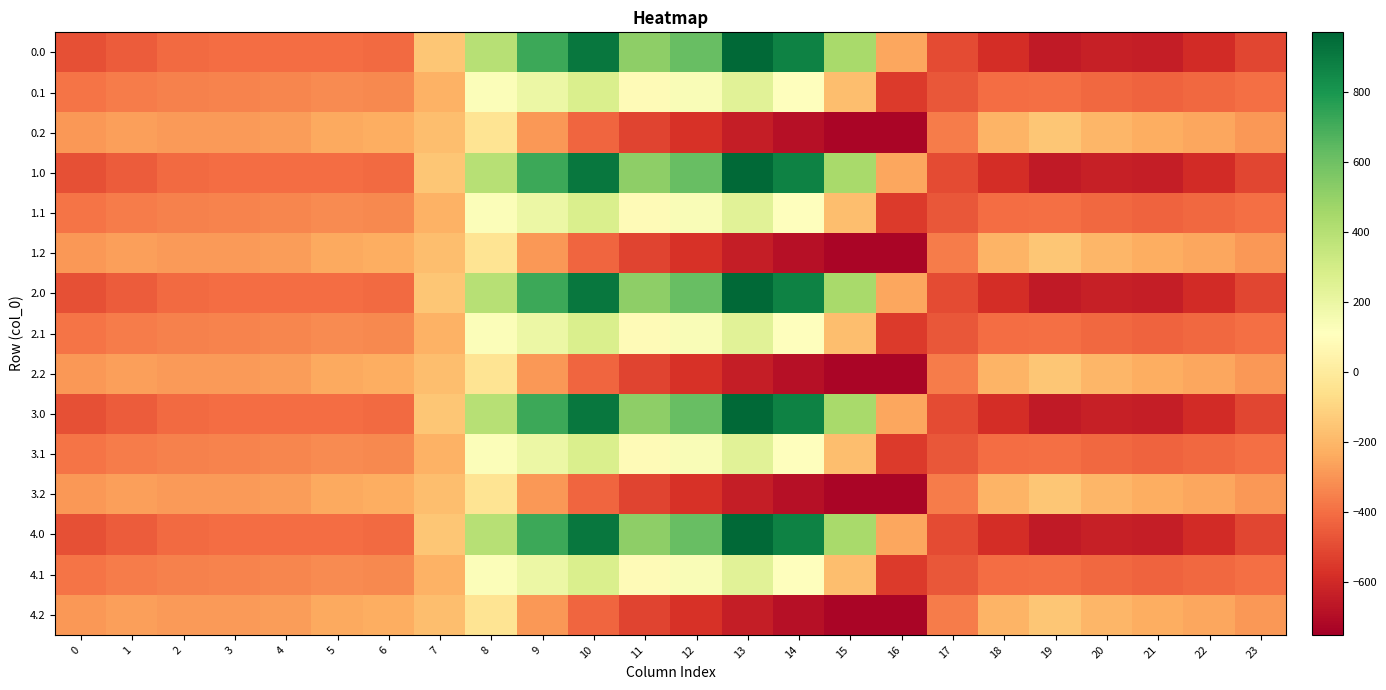

Reading right to left, extract all data points from this chart.

0.0: 23=-511.3	22=-592.3	21=-638.4	20=-629.9	19=-649.2	18=-586.7	17=-494.8	16=-250.9	15=443.0	14=870.3	13=962.7	12=619.4	11=516.0	10=916.2	9=716.9	8=395.3	7=-150.1	6=-408.0	5=-403.8	4=-404.9	3=-404.4	2=-410.3	1=-449.5	0=-482.0
0.1: 23=-399.4	22=-419.9	21=-432.4	20=-414.5	19=-400.2	18=-405.4	17=-466.6	16=-547.3	15=-173.1	14=113.7	13=241.5	12=134.6	11=87.0	10=274.1	9=191.1	8=125.2	7=-217.1	6=-332.2	5=-325.7	4=-339.6	3=-342.7	2=-347.9	1=-361.1	0=-384.6
0.2: 23=-287.5	22=-247.4	21=-226.4	20=-199.2	19=-151.0	18=-210.0	17=-362.4	16=-726.6	15=-725.8	14=-687.4	13=-640.4	12=-571.2	11=-520.6	10=-423.5	9=-288.5	8=-35.3	7=-176.6	6=-228.8	5=-245.0	4=-274.4	3=-281.0	2=-285.5	1=-272.7	0=-287.1
1.0: 23=-511.3	22=-592.3	21=-638.4	20=-629.9	19=-649.2	18=-586.7	17=-494.8	16=-250.9	15=443.0	14=870.3	13=962.7	12=619.4	11=516.0	10=916.2	9=716.9	8=395.3	7=-150.1	6=-408.0	5=-403.8	4=-404.9	3=-404.4	2=-410.3	1=-449.5	0=-482.0
1.1: 23=-399.4	22=-419.9	21=-432.4	20=-414.5	19=-400.2	18=-405.4	17=-466.6	16=-547.3	15=-173.1	14=113.7	13=241.5	12=134.6	11=87.0	10=274.1	9=191.1	8=125.2	7=-217.1	6=-332.2	5=-325.7	4=-339.6	3=-342.7	2=-347.9	1=-361.1	0=-384.6
1.2: 23=-287.5	22=-247.4	21=-226.4	20=-199.2	19=-151.0	18=-210.0	17=-362.4	16=-726.6	15=-725.8	14=-687.4	13=-640.4	12=-571.2	11=-520.6	10=-423.5	9=-288.5	8=-35.3	7=-176.6	6=-228.8	5=-245.0	4=-274.4	3=-281.0	2=-285.5	1=-272.7	0=-287.1
2.0: 23=-511.3	22=-592.3	21=-638.4	20=-629.9	19=-649.2	18=-586.7	17=-494.8	16=-250.9	15=443.0	14=870.3	13=962.7	12=619.4	11=516.0	10=916.2	9=716.9	8=395.3	7=-150.1	6=-408.0	5=-403.8	4=-404.9	3=-404.4	2=-410.3	1=-449.5	0=-482.0
2.1: 23=-399.4	22=-419.9	21=-432.4	20=-414.5	19=-400.2	18=-405.4	17=-466.6	16=-547.3	15=-173.1	14=113.7	13=241.5	12=134.6	11=87.0	10=274.1	9=191.1	8=125.2	7=-217.1	6=-332.2	5=-325.7	4=-339.6	3=-342.7	2=-347.9	1=-361.1	0=-384.6
2.2: 23=-287.5	22=-247.4	21=-226.4	20=-199.2	19=-151.0	18=-210.0	17=-362.4	16=-726.6	15=-725.8	14=-687.4	13=-640.4	12=-571.2	11=-520.6	10=-423.5	9=-288.5	8=-35.3	7=-176.6	6=-228.8	5=-245.0	4=-274.4	3=-281.0	2=-285.5	1=-272.7	0=-287.1
3.0: 23=-511.3	22=-592.3	21=-638.4	20=-629.9	19=-649.2	18=-586.7	17=-494.8	16=-250.9	15=443.0	14=870.3	13=962.7	12=619.4	11=516.0	10=916.2	9=716.9	8=395.3	7=-150.1	6=-408.0	5=-403.8	4=-404.9	3=-404.4	2=-410.3	1=-449.5	0=-482.0
3.1: 23=-399.4	22=-419.9	21=-432.4	20=-414.5	19=-400.2	18=-405.4	17=-466.6	16=-547.3	15=-173.1	14=113.7	13=241.5	12=134.6	11=87.0	10=274.1	9=191.1	8=125.2	7=-217.1	6=-332.2	5=-325.7	4=-339.6	3=-342.7	2=-347.9	1=-361.1	0=-384.6
3.2: 23=-287.5	22=-247.4	21=-226.4	20=-199.2	19=-151.0	18=-210.0	17=-362.4	16=-726.6	15=-725.8	14=-687.4	13=-640.4	12=-571.2	11=-520.6	10=-423.5	9=-288.5	8=-35.3	7=-176.6	6=-228.8	5=-245.0	4=-274.4	3=-281.0	2=-285.5	1=-272.7	0=-287.1
4.0: 23=-511.3	22=-592.3	21=-638.4	20=-629.9	19=-649.2	18=-586.7	17=-494.8	16=-250.9	15=443.0	14=870.3	13=962.7	12=619.4	11=516.0	10=916.2	9=716.9	8=395.3	7=-150.1	6=-408.0	5=-403.8	4=-404.9	3=-404.4	2=-410.3	1=-449.5	0=-482.0
4.1: 23=-399.4	22=-419.9	21=-432.4	20=-414.5	19=-400.2	18=-405.4	17=-466.6	16=-547.3	15=-173.1	14=113.7	13=241.5	12=134.6	11=87.0	10=274.1	9=191.1	8=125.2	7=-217.1	6=-332.2	5=-325.7	4=-339.6	3=-342.7	2=-347.9	1=-361.1	0=-384.6
4.2: 23=-287.5	22=-247.4	21=-226.4	20=-199.2	19=-151.0	18=-210.0	17=-362.4	16=-726.6	15=-725.8	14=-687.4	13=-640.4	12=-571.2	11=-520.6	10=-423.5	9=-288.5	8=-35.3	7=-176.6	6=-228.8	5=-245.0	4=-274.4	3=-281.0	2=-285.5	1=-272.7	0=-287.1